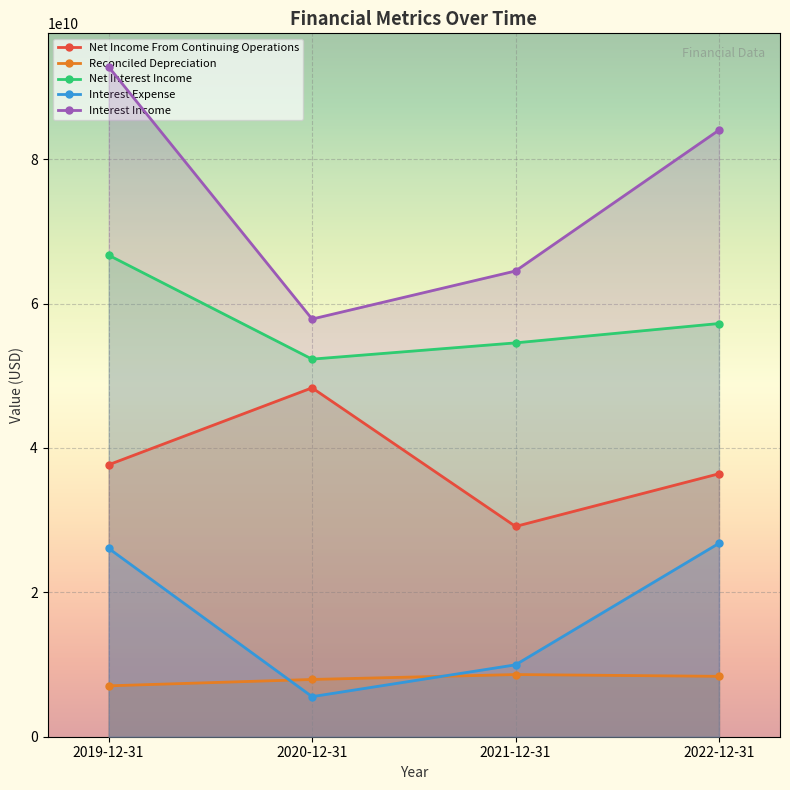

True or false: Interest Expense and Interest Income intersect in this chart.

False